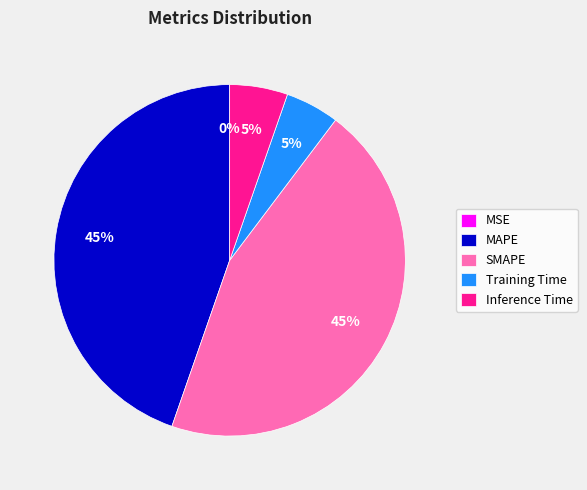

Does Inference Time account for over 50% of the chart?

No